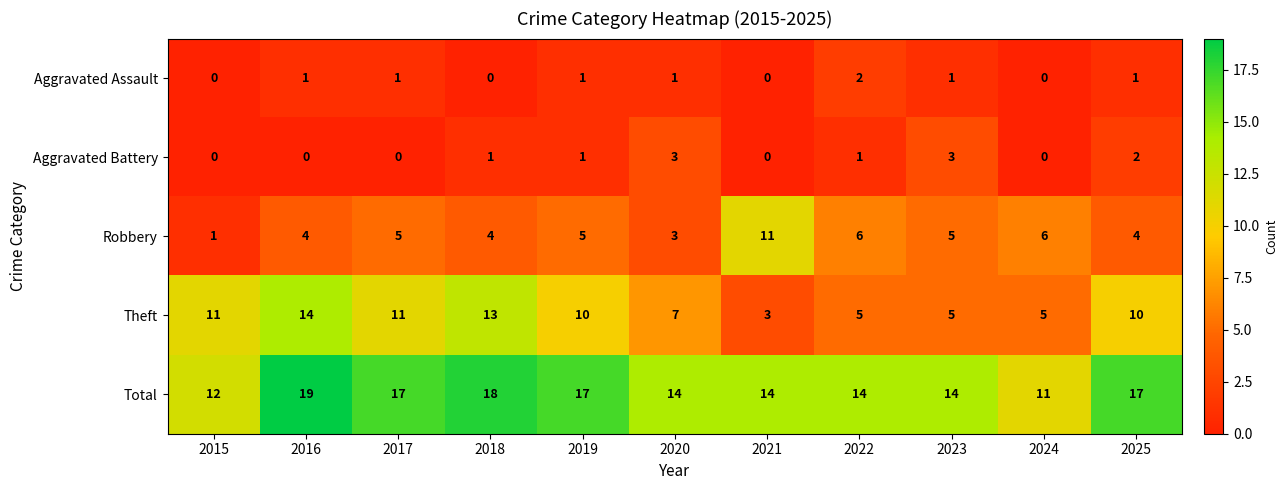

True or false: Total has a value of 14 at 2020.

True